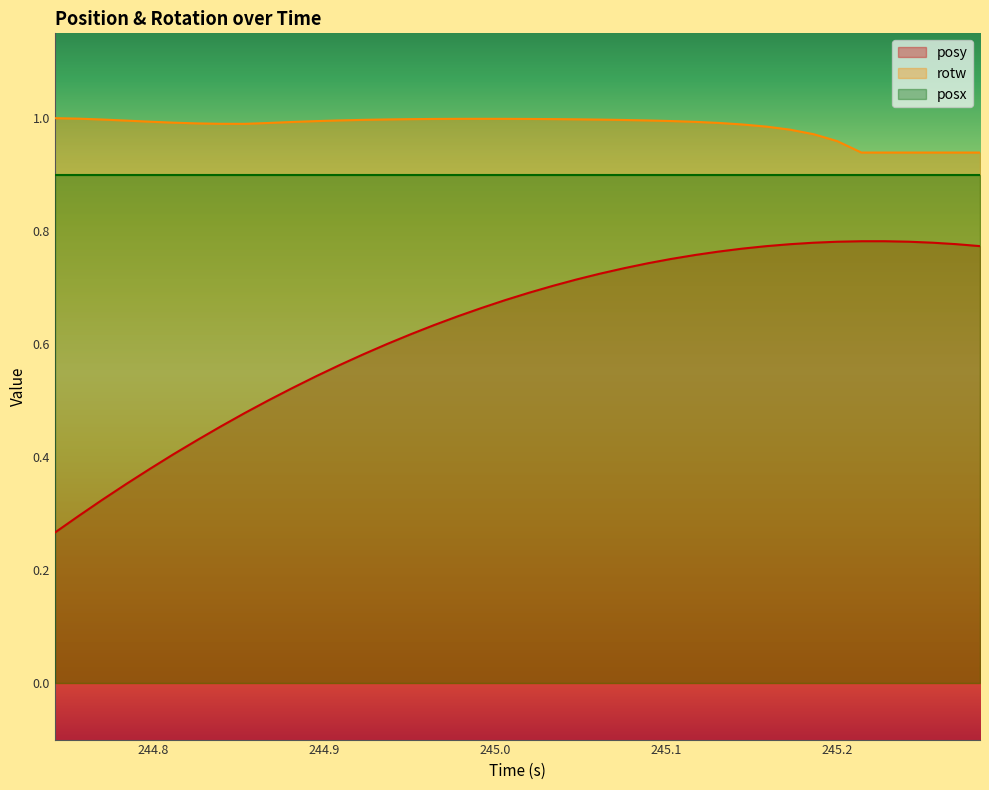

Which series has the widest spread of values?

posy